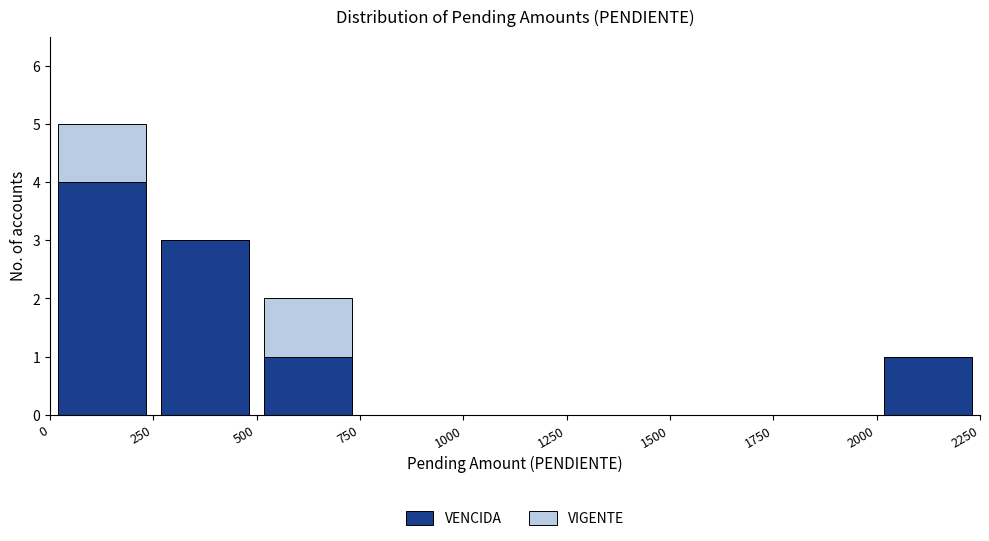

Which range on the x-axis has the tallest stacked bar (by total height)?

0 to 250